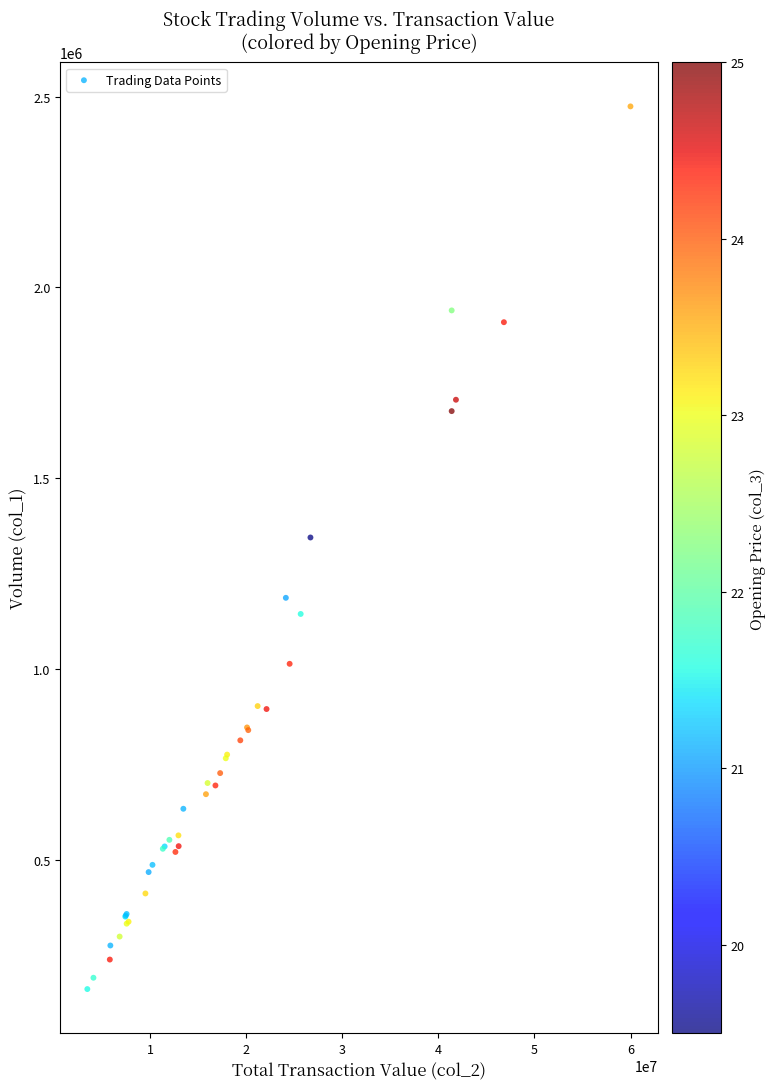

What Y value in the scatter plot is closest to 1317275?

1344146